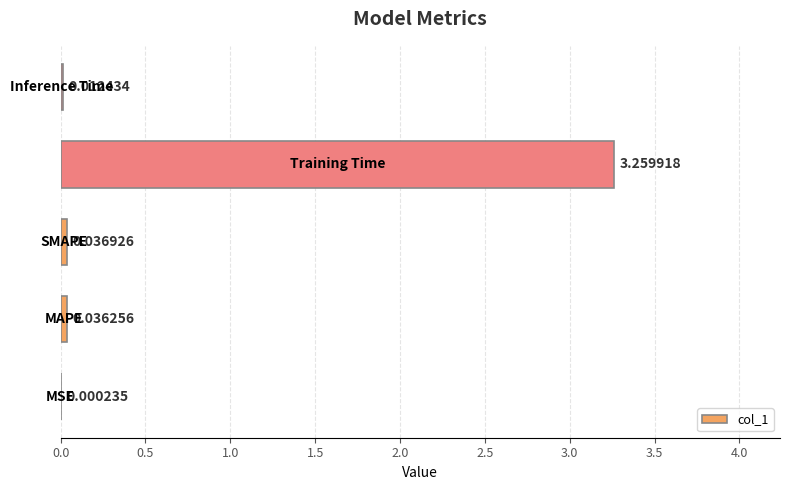

How many distinct data groups are displayed?

1